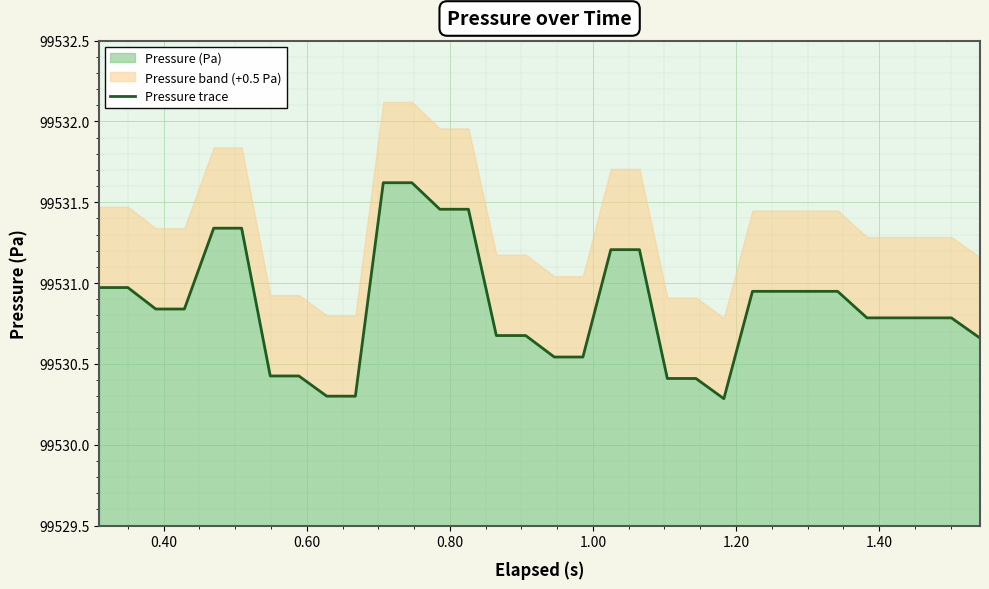

The value at 24 is 38643.0. True or false?

False